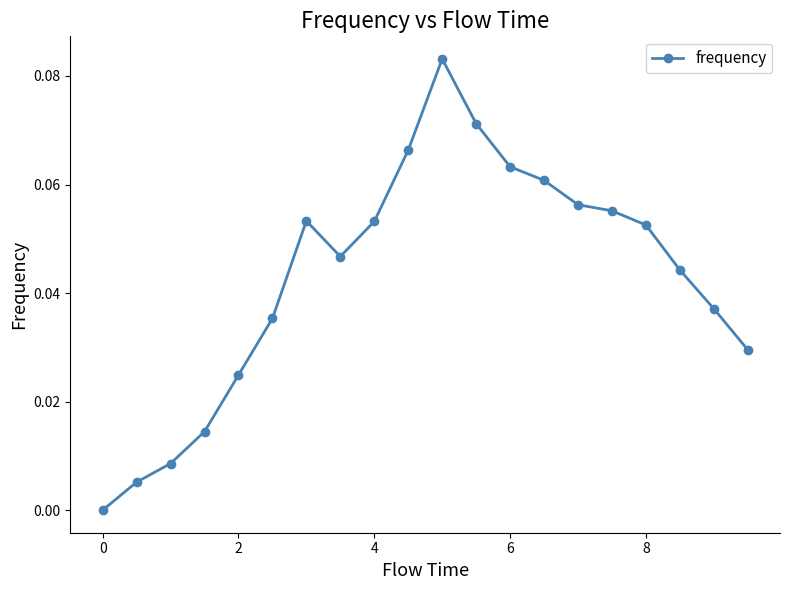

What is the sum of all values?

0.9